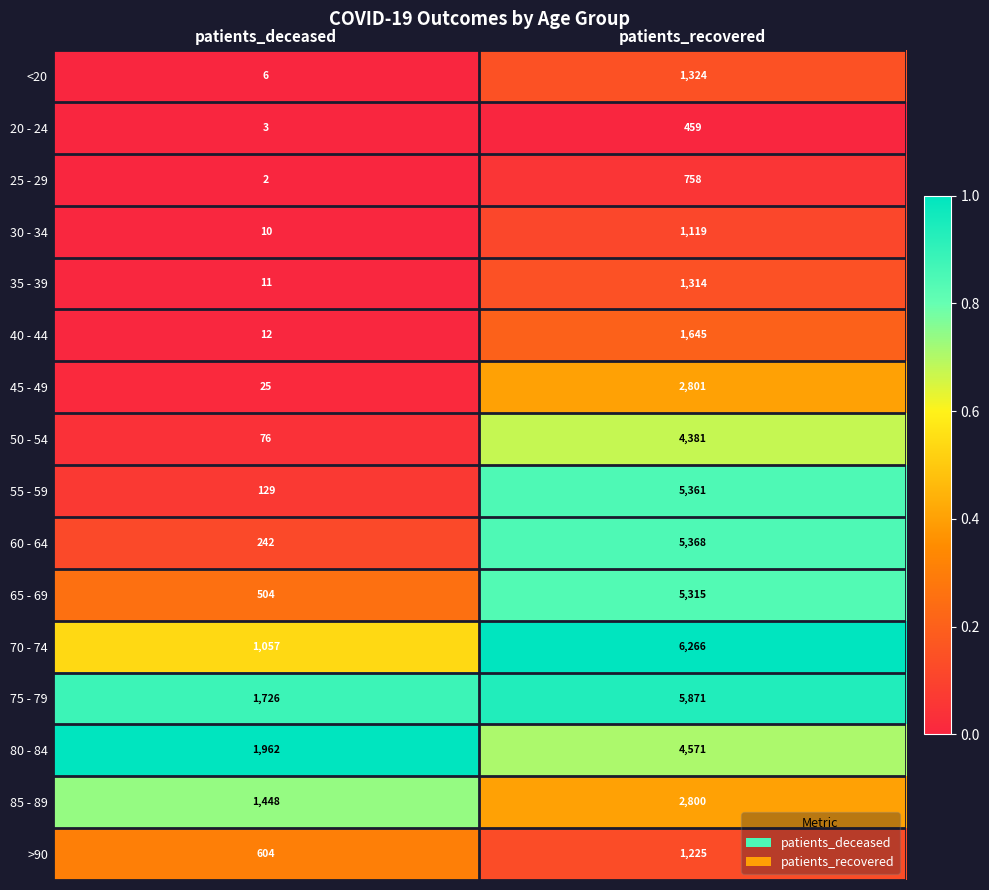

Between patients_deceased and patients_recovered, which series saw the biggest shift?

55 - 59